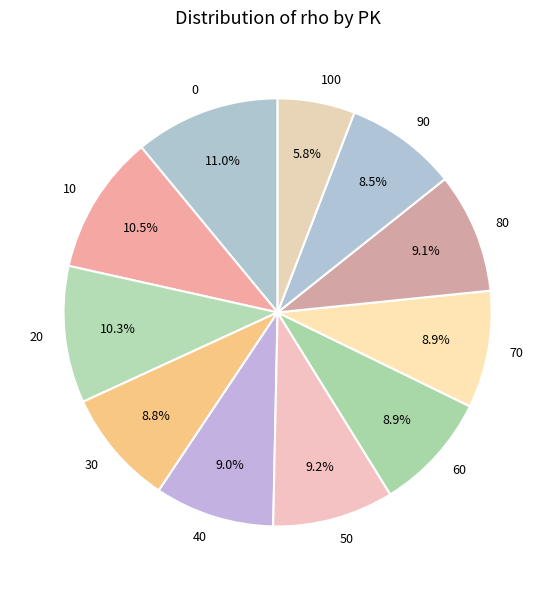

Between 60 and 100, which is larger?

60